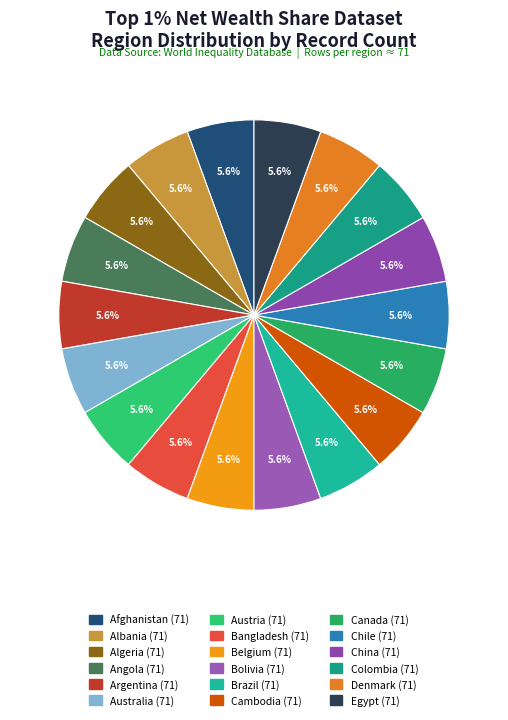

How many segments does this pie chart have?

18